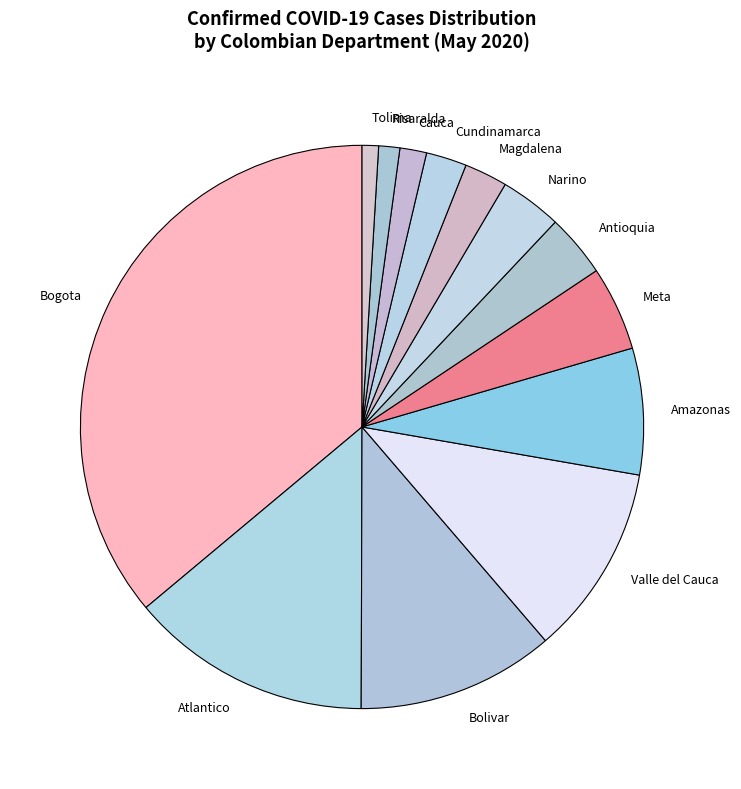

Is it true that Bogota is 36% of the pie?

True